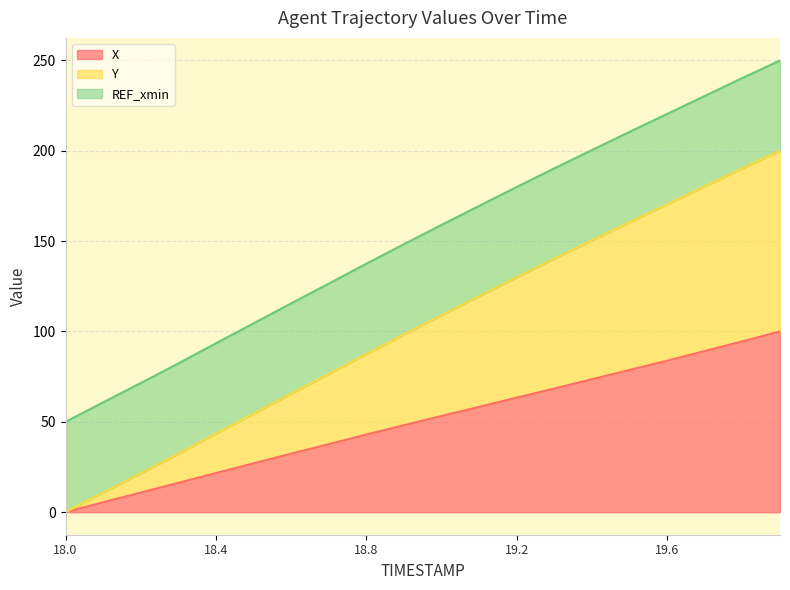

Does the chart have visible grid lines?

Yes